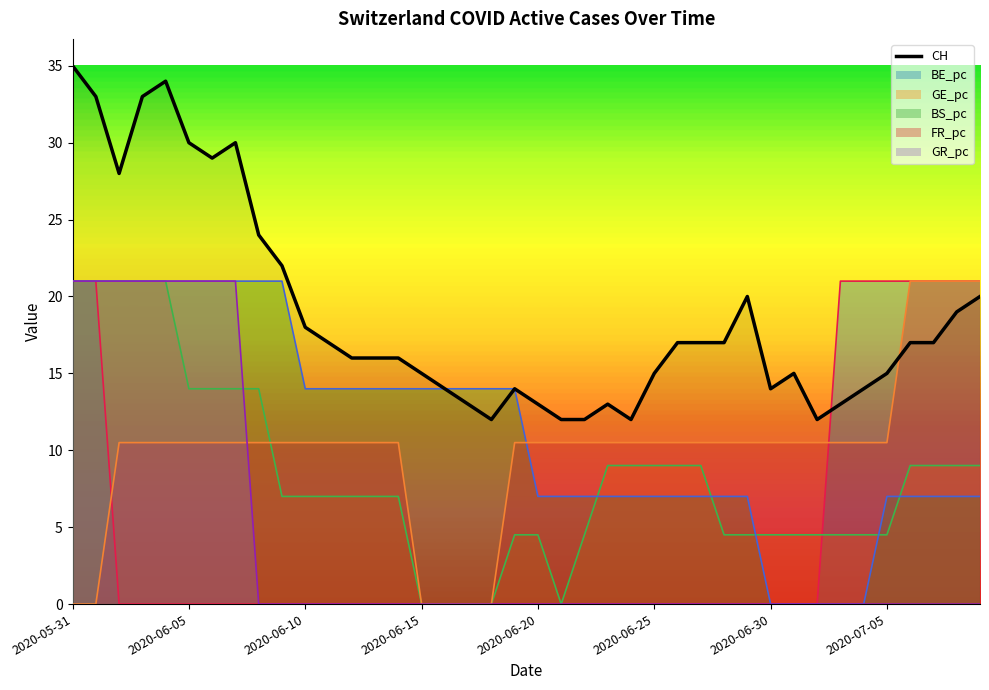

What is the total value across all series at 2020-07-08?

77.0